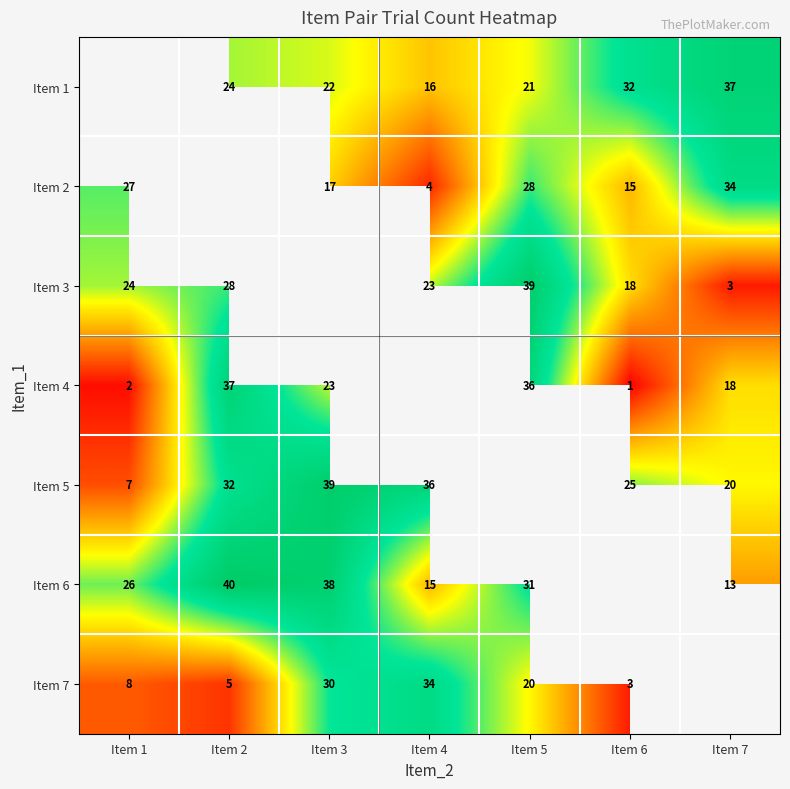

Is the value of Item 6 at Item 2 greater than the value of Item 1 at Item 7?

Yes